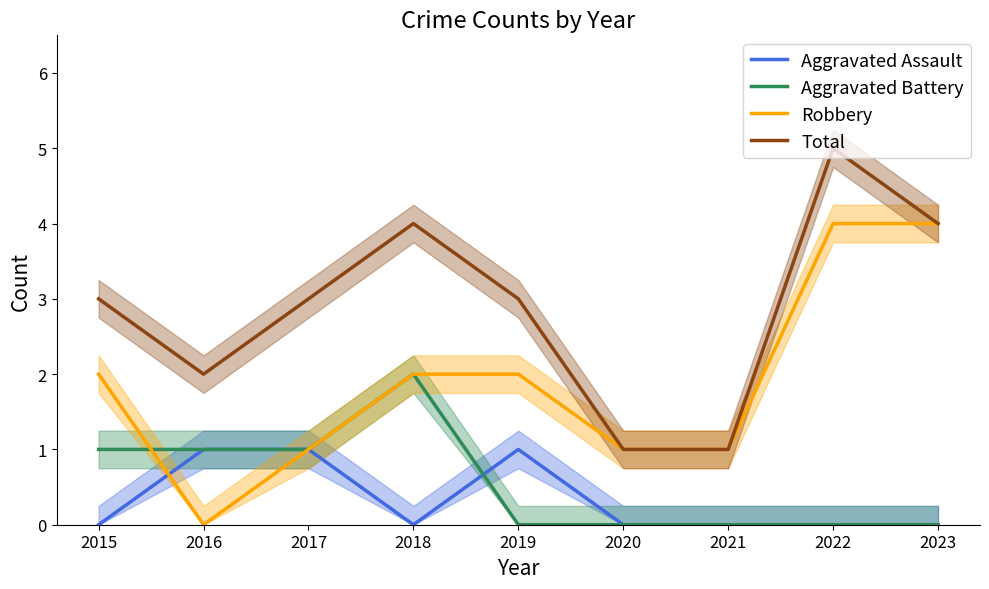

Reading left to right, list all the values displayed in this chart.

Aggravated Assault: 0	1	1	0	1	0	0	0	0
Aggravated Battery: 1	1	1	2	0	0	0	0	0
Robbery: 2	0	1	2	2	1	1	4	4
Total: 3	2	3	4	3	1	1	5	4